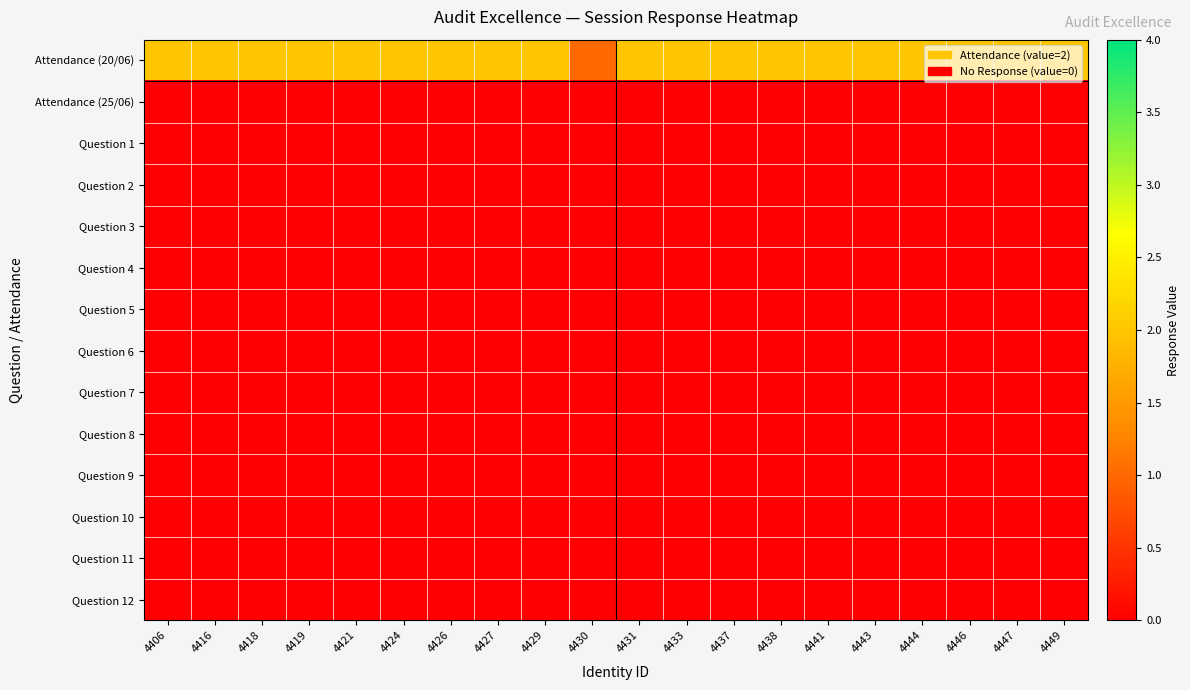

Which series has the largest range (max minus min)?

Attendance (20/06)